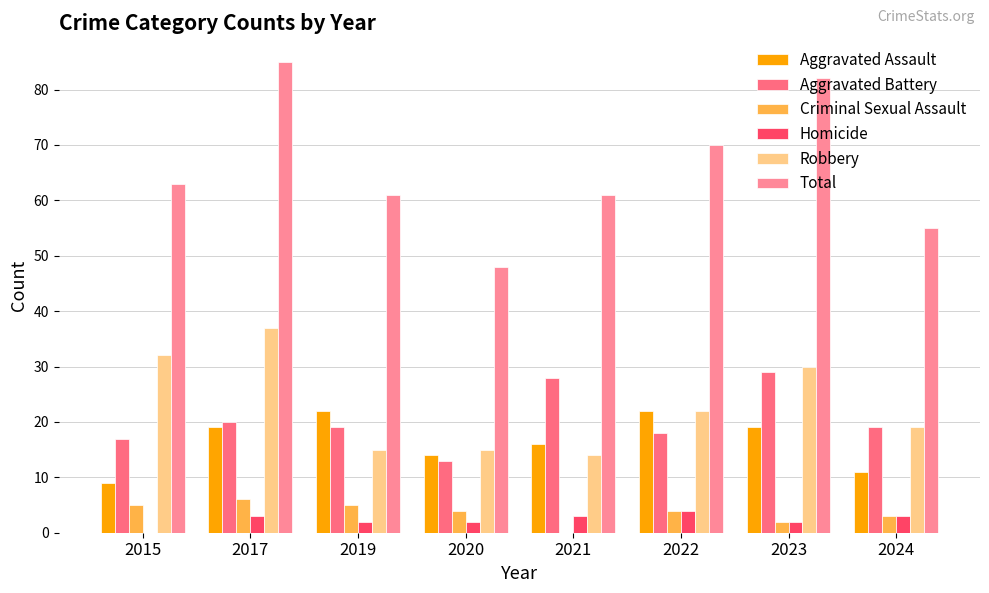

How many positive values does the Criminal Sexual Assault series have?

7